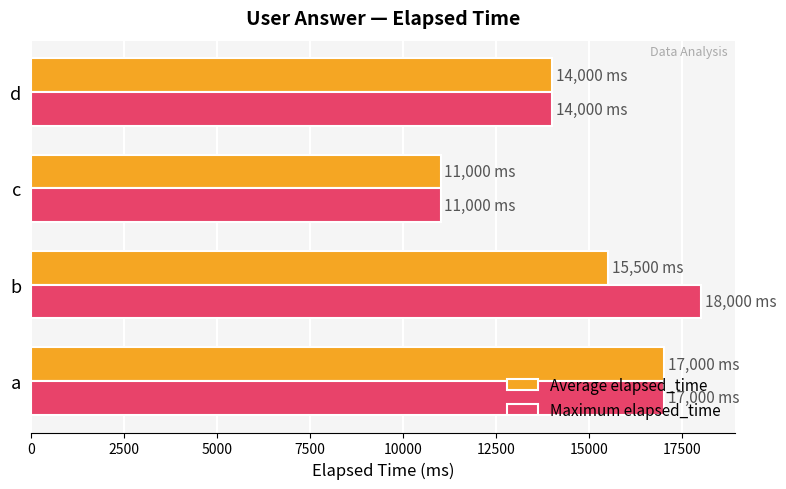

At how many categories does at least one series exceed 16478?

2